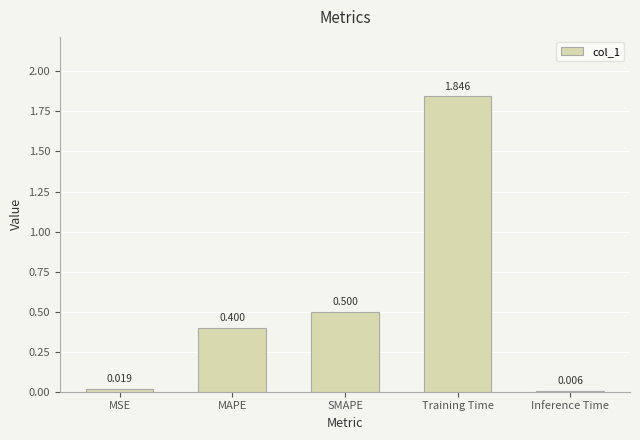

The value at SMAPE is 0.5. True or false?

True